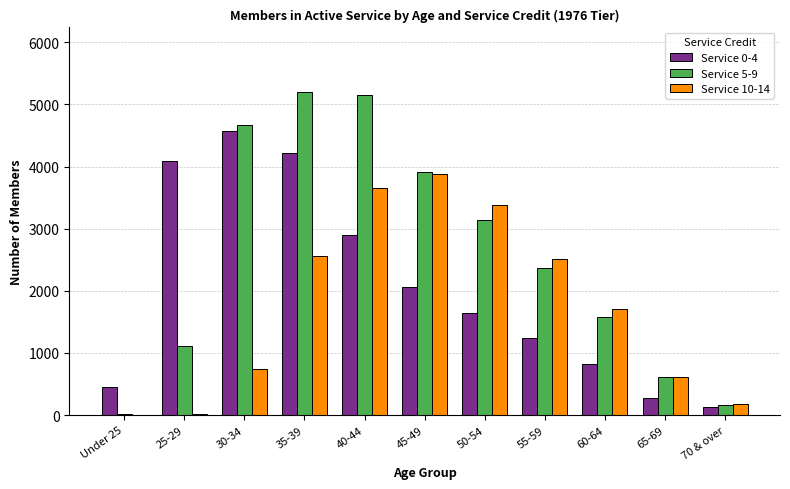

The value of Service 0-4 at 60-64 is 1267. True or false?

False